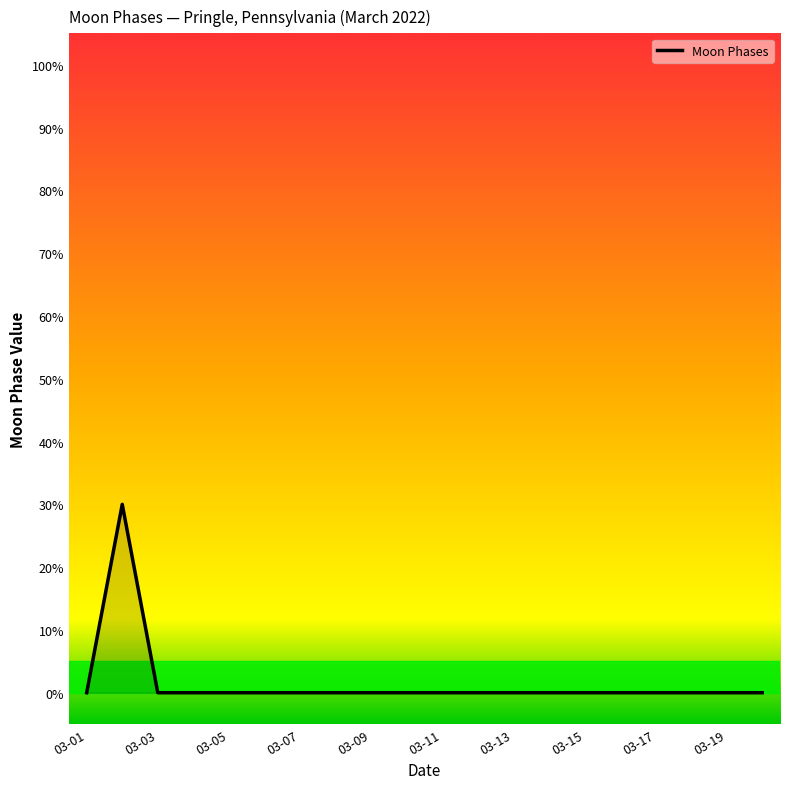

How many categories are shown in the chart?

20